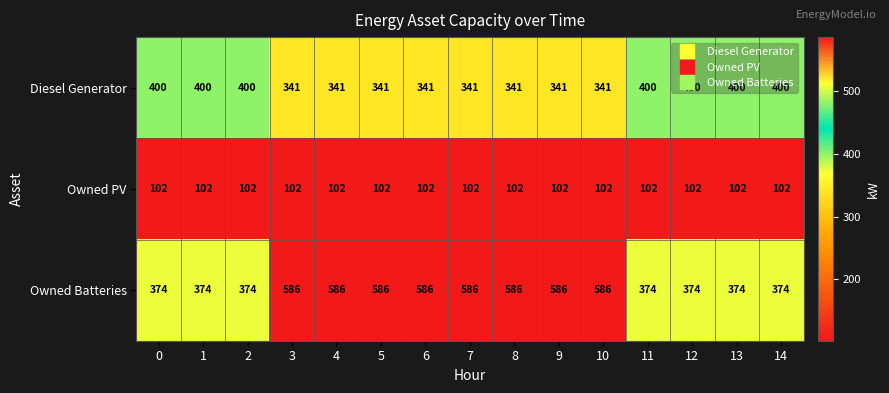

How many categories are shown in the chart?

15